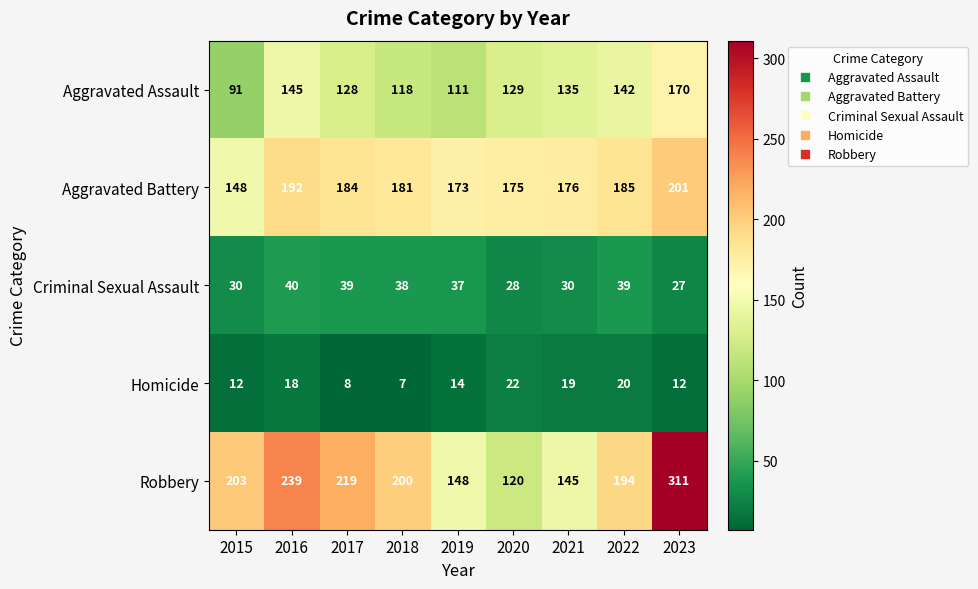

At which category does the chart reach its peak across all series?

2023